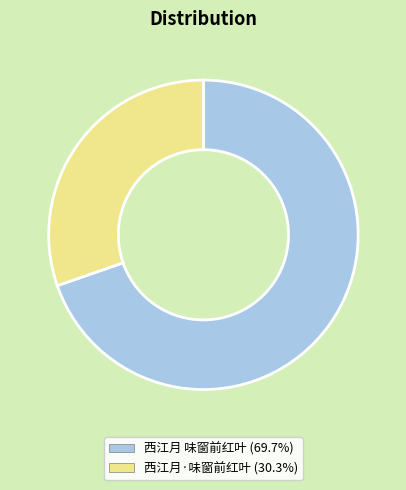

True or false: 西江月·味窗前红叶 accounts for 39% of the total.

False